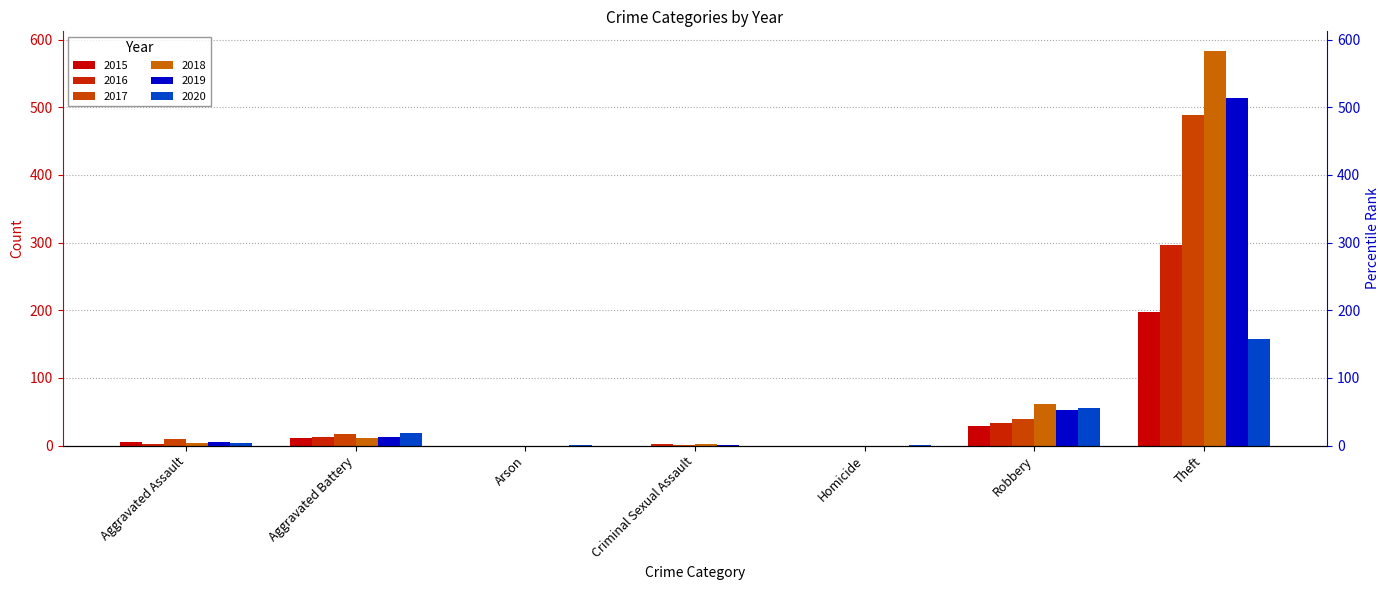

What is the total value across all series at Theft?

2236